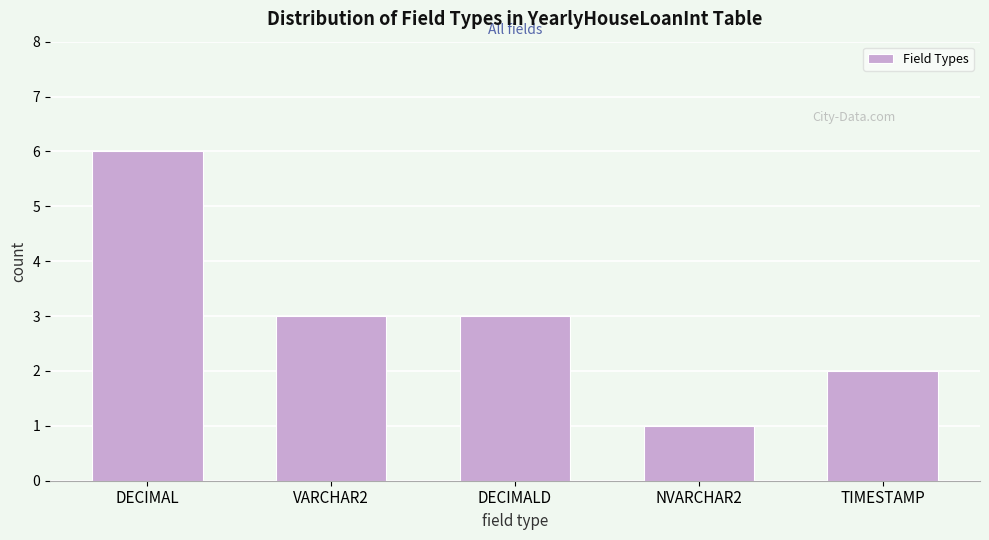

Reading right to left, list all the values displayed in this chart.

2	1	3	3	6